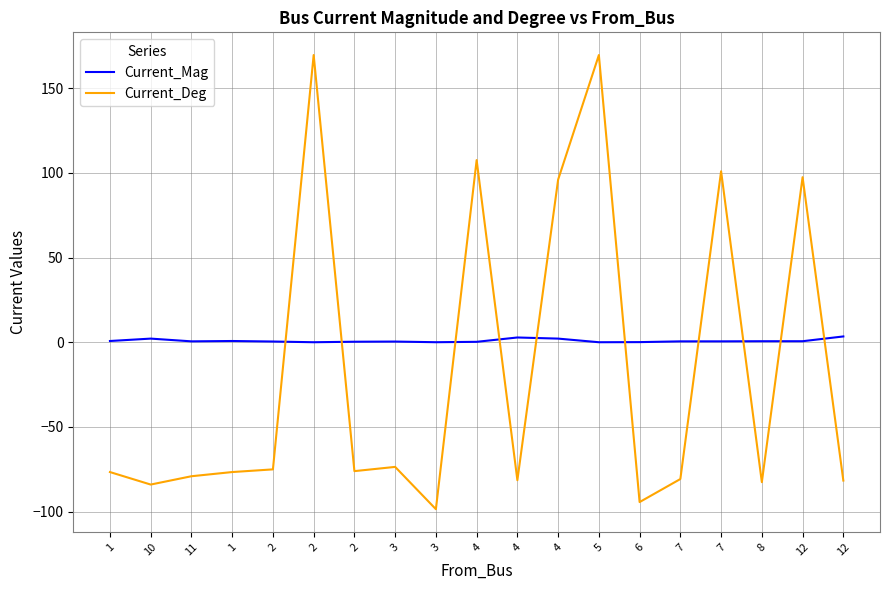

In Current_Deg, how many points are higher than both neighbors (excluding endpoints)?

6